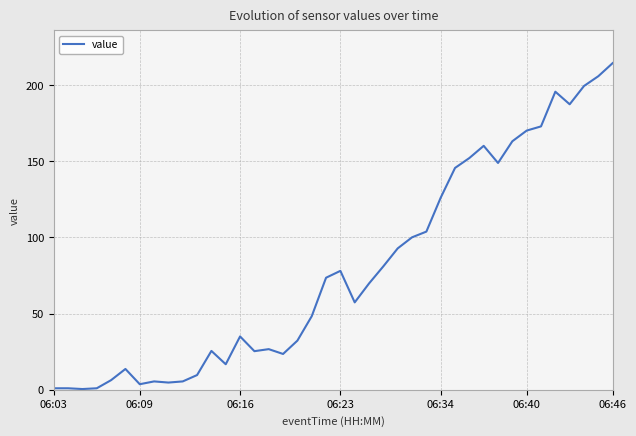

How many interior local valleys (lower than both neighbors) does the data have?

9